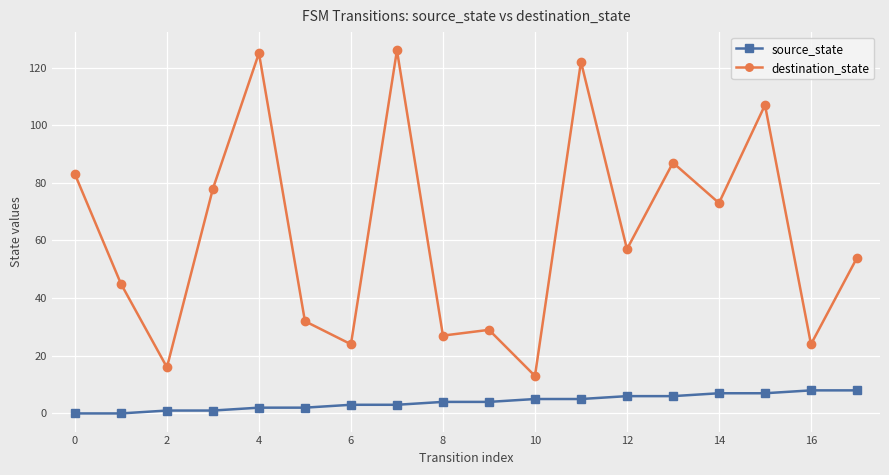

Count the number of categories in the chart.

18